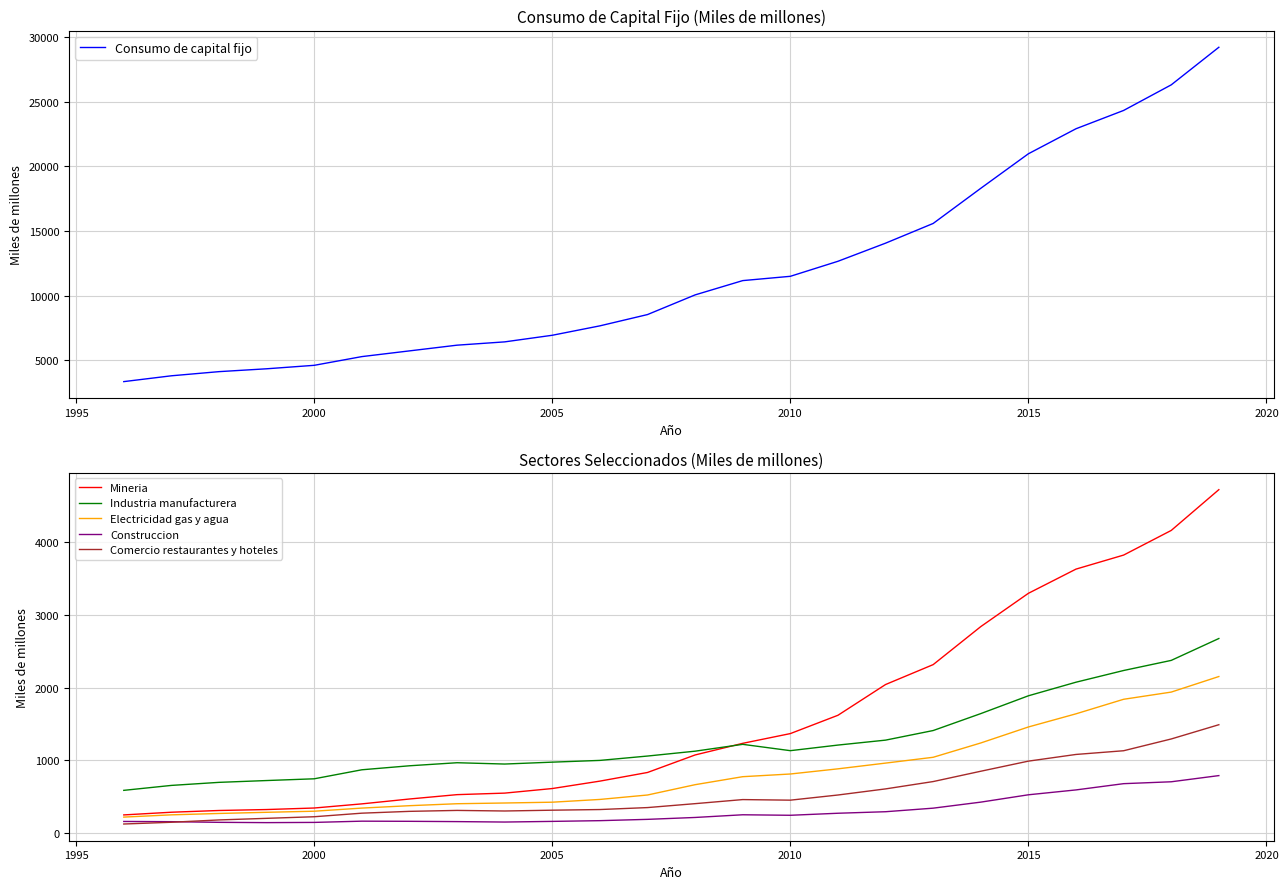

What is the highest value of the Mineria series?

4723